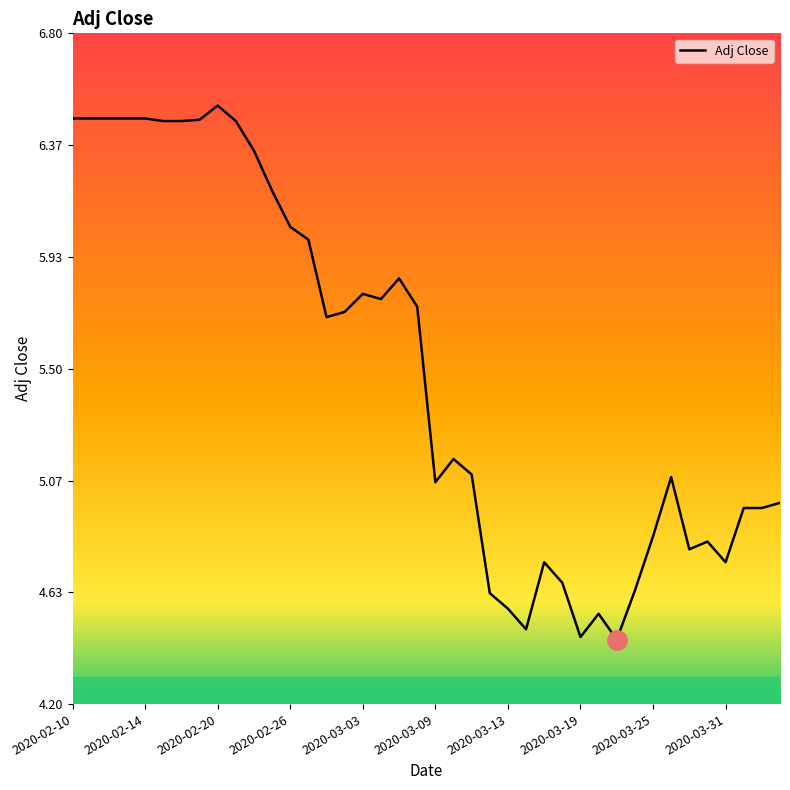

What is the difference between the maximum and minimum values?

2.1